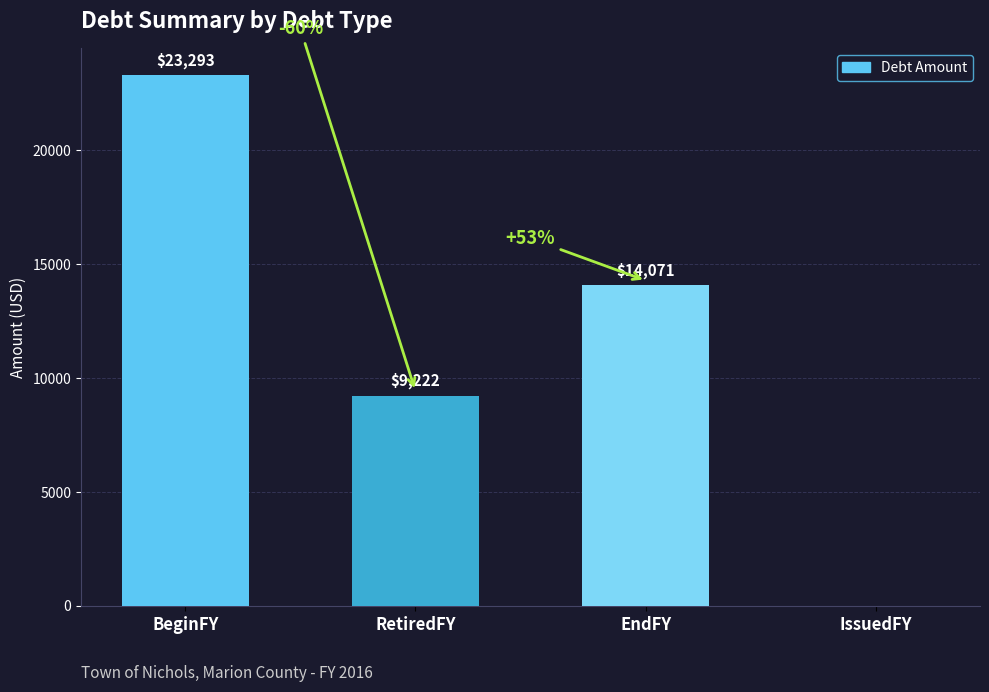

What is the difference between the values at IssuedFY and BeginFY?

23293